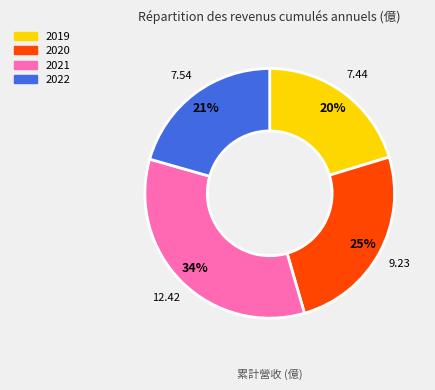

True or false: 2019 accounts for 26% of the total.

False